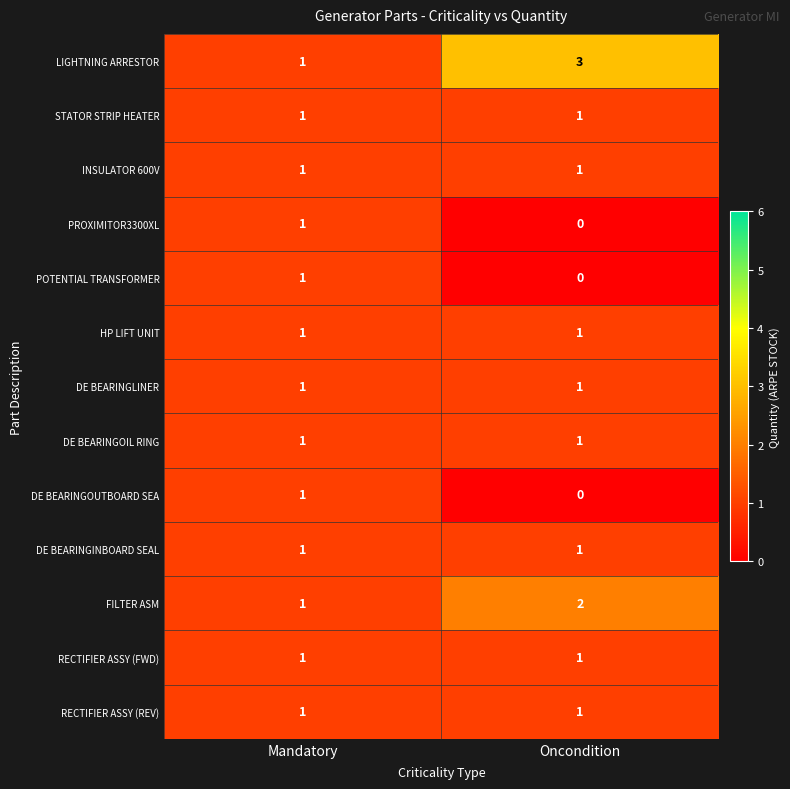

List the labels in order of DE BEARINGOUTBOARD SEA value, smallest first.

Oncondition, Mandatory